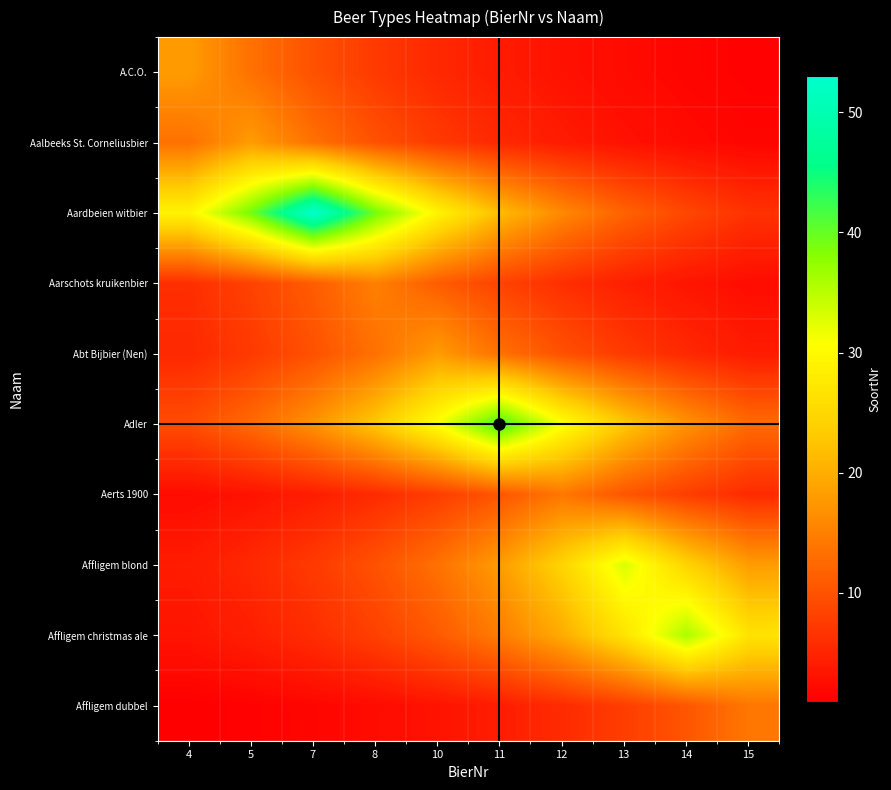

Which series changed the most between 11 and 15?

Adler